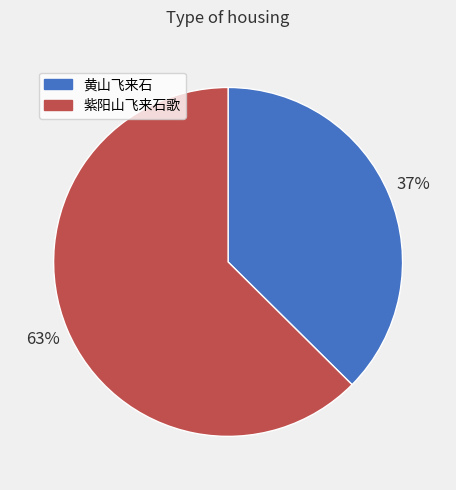

Is there any slice that represents more than half of the pie?

Yes